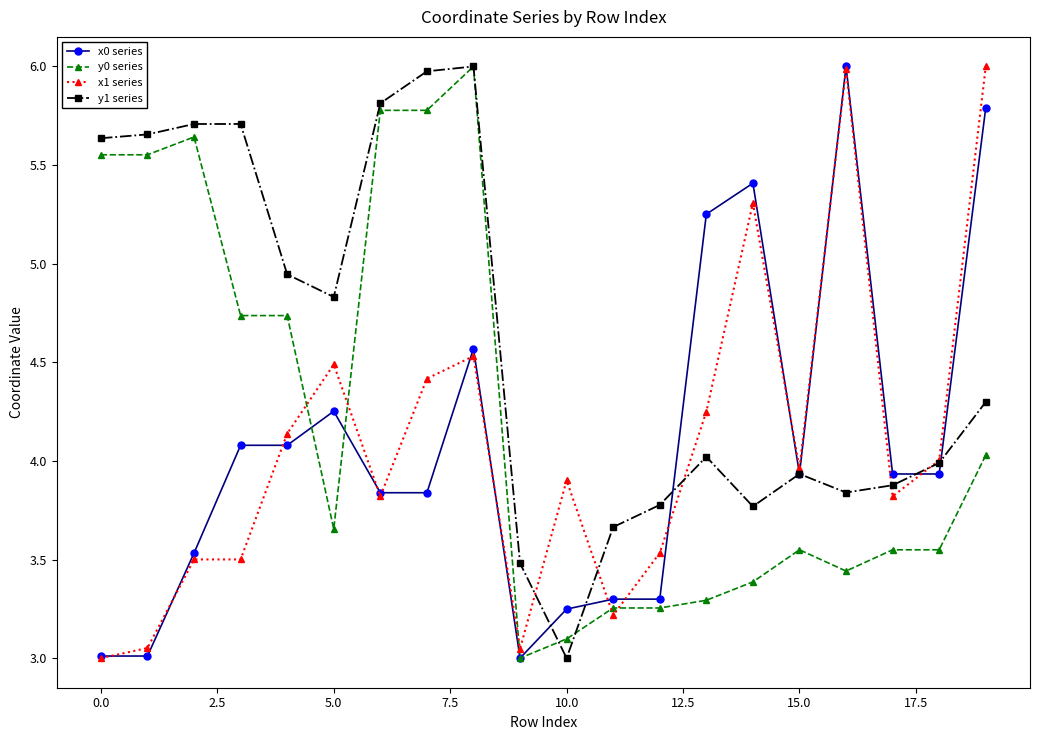

Which series has the largest total across all categories?

y1 series